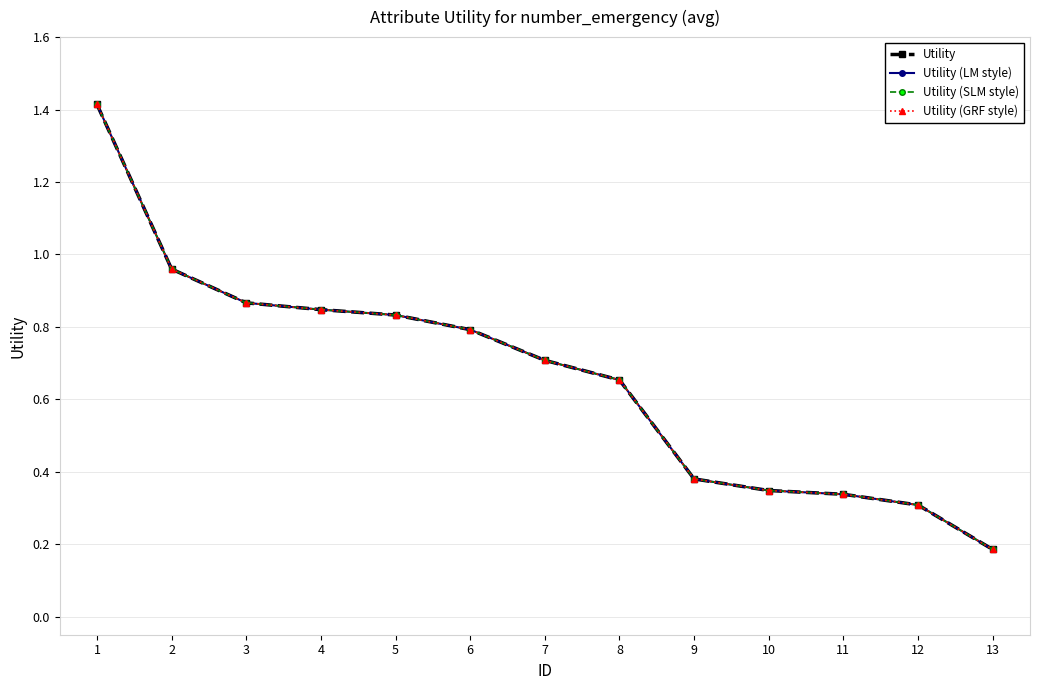

Does the chart have visible grid lines?

Yes